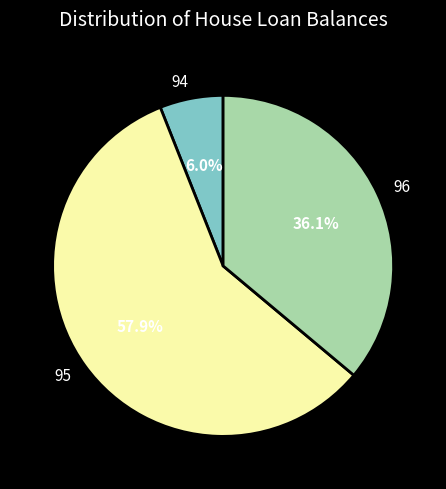

Does any single category account for the majority?

Yes